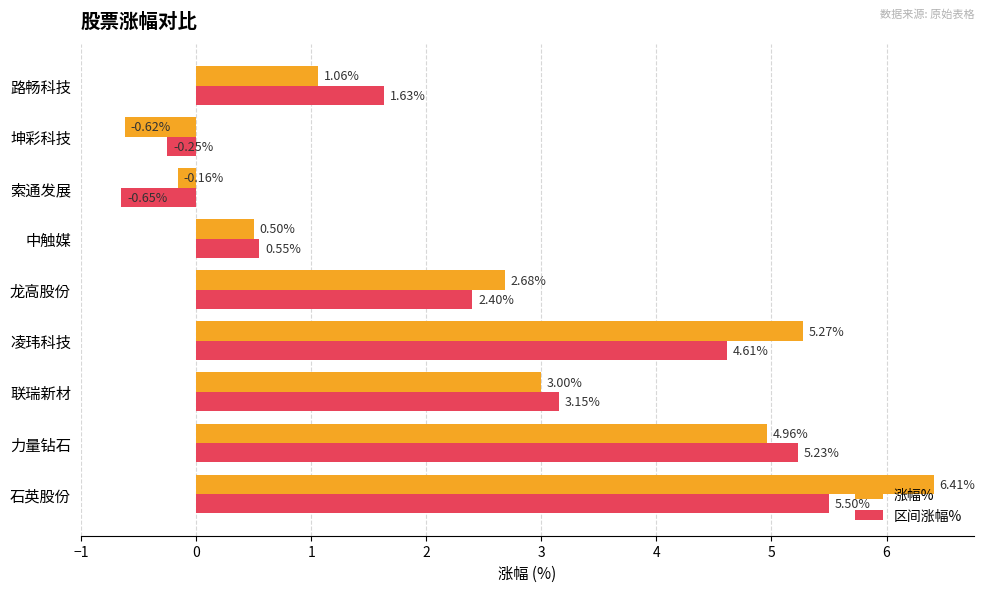

List the series in order of their peak value, highest first.

涨幅%, 区间涨幅%